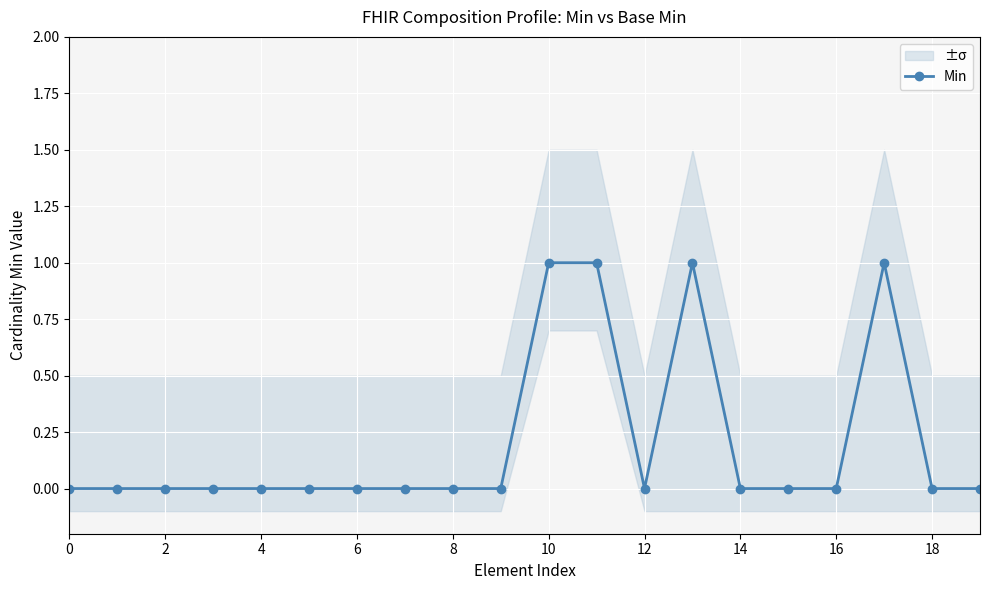

Which label corresponds to the largest value in the chart?

10